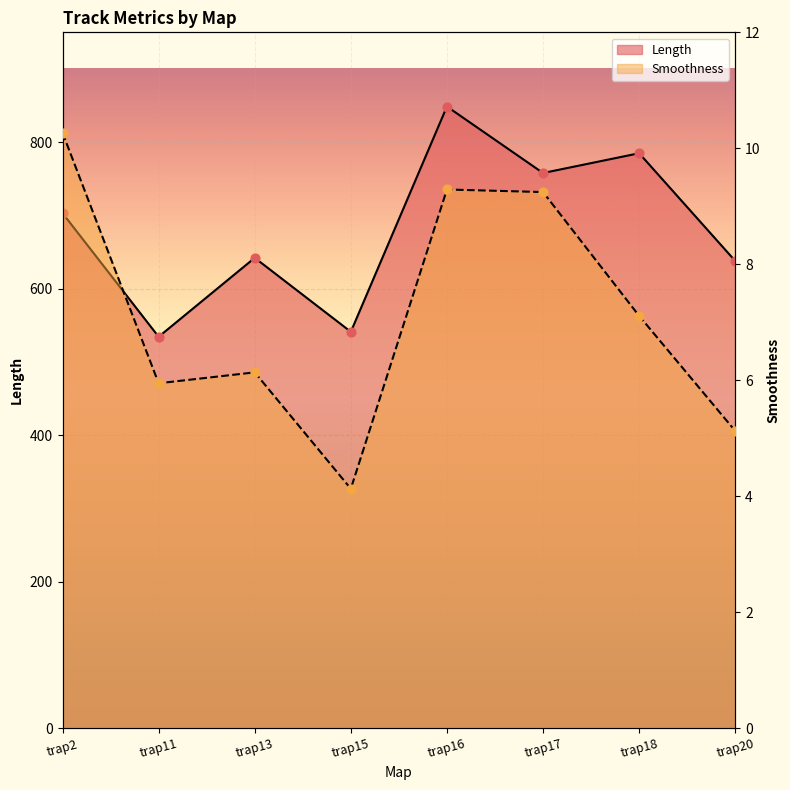

What are all the series names shown in the legend?

Length, Smoothness